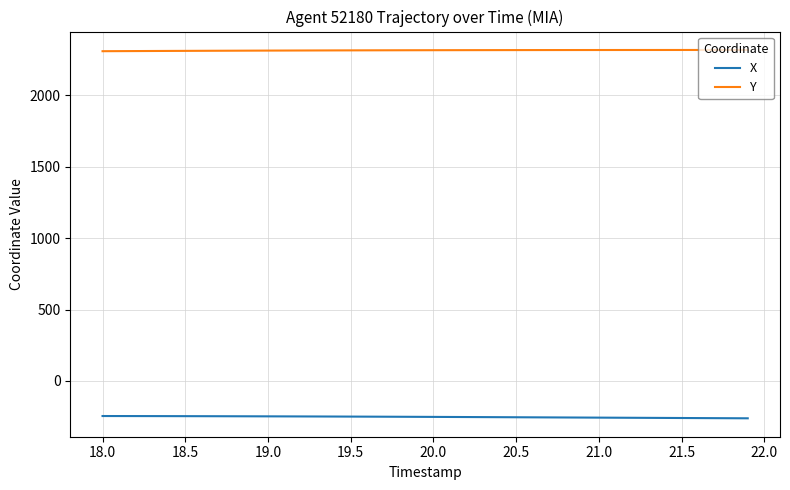

What is the maximum value for Y?

2318.5